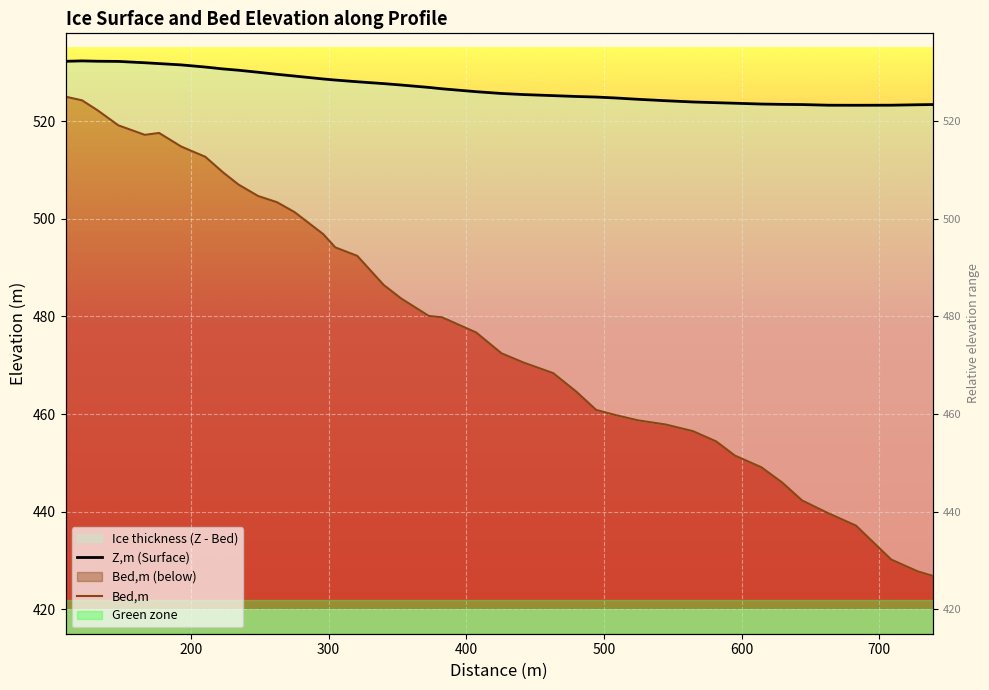

Reading left to right, what are all the values shown in this chart?

Z,m: 532.3	532.4	532.3	532.2	532.0	531.8	531.5	531.1	530.7	530.4	530.0	529.6	529.2	528.6	528.4	528.1	527.7	527.4	526.9	526.6	526.0	525.7	525.5	525.2	525.1	524.9	524.8	524.5	524.2	523.9	523.8	523.7	523.5	523.4	523.4	523.3	523.3	523.3	523.4	523.4
Bed,m: 525.0	524.3	522.2	519.2	517.2	517.6	514.8	512.7	509.5	507.0	504.7	503.4	501.4	496.9	494.1	492.4	486.4	483.7	480.1	479.8	476.7	472.4	470.6	468.4	464.6	460.8	459.8	458.7	457.9	456.5	454.4	451.5	449.1	446.0	442.3	439.7	437.1	430.2	427.8	426.8